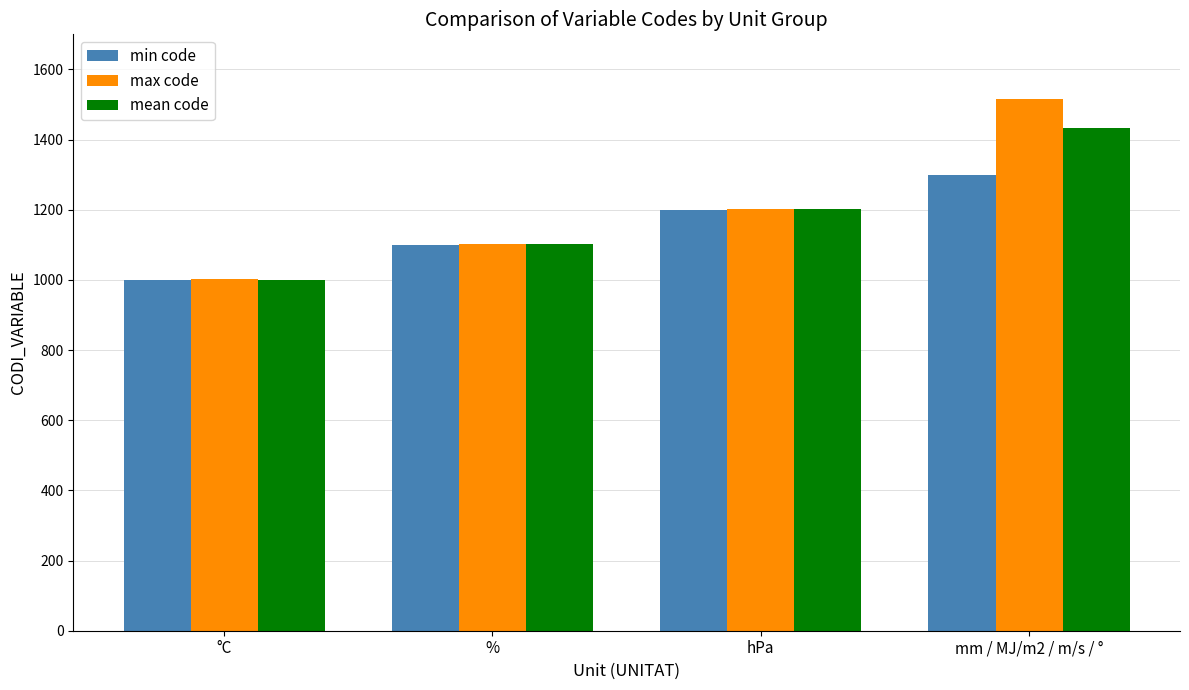

At how many categories does at least one series exceed 1094?

3